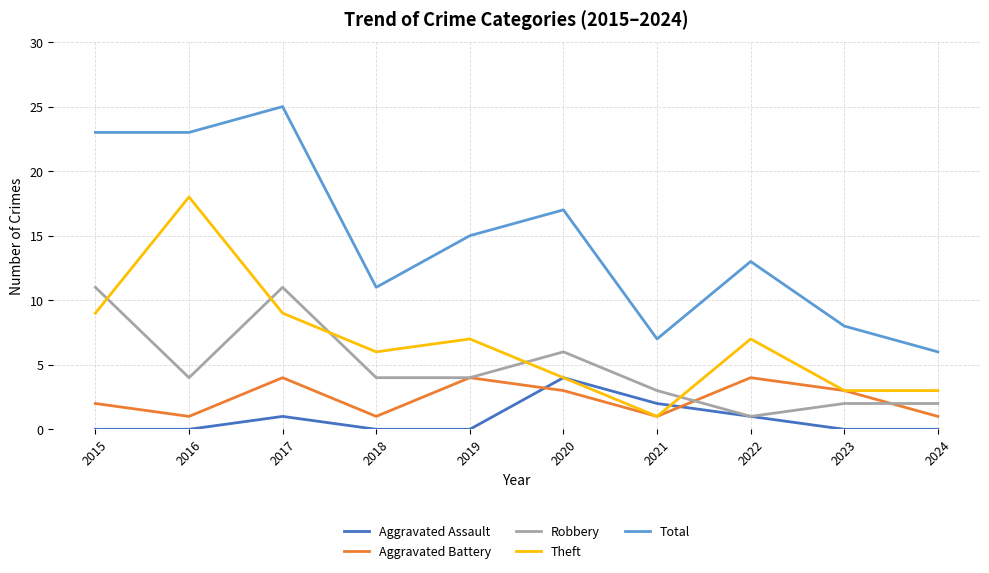

What is the difference between the highest and lowest values at 2022?

12